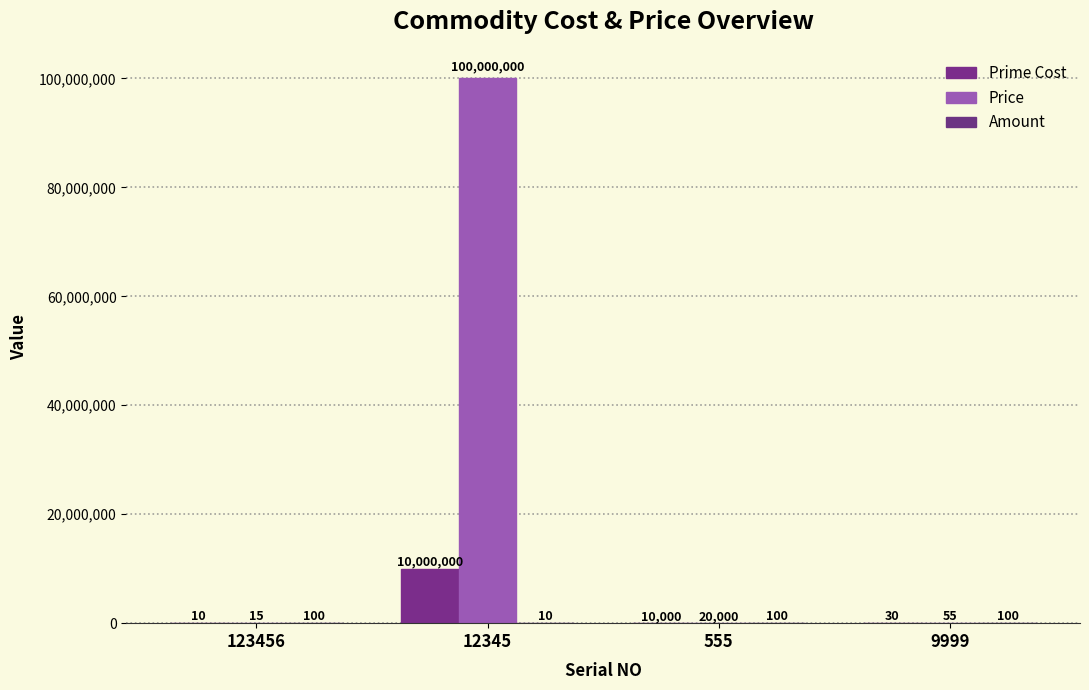

How many groups of bars are there?

4